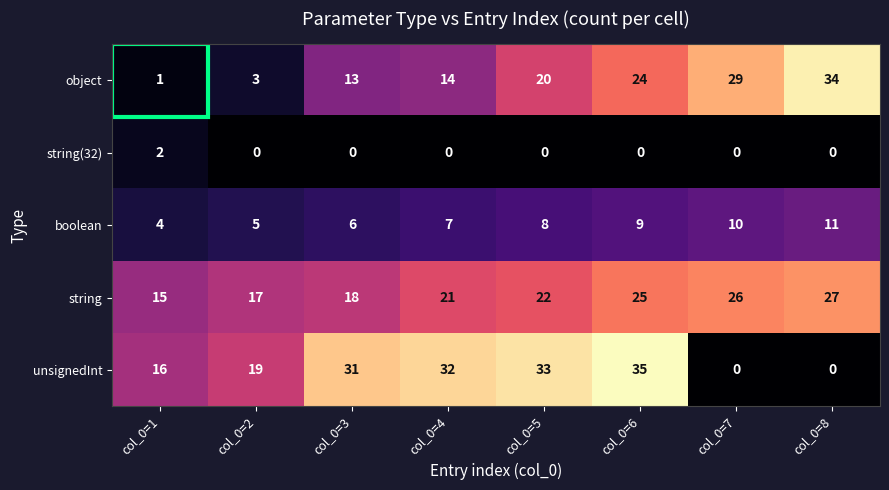

Rank the series by their maximum value, from lowest to highest.

string(32), boolean, string, object, unsignedInt